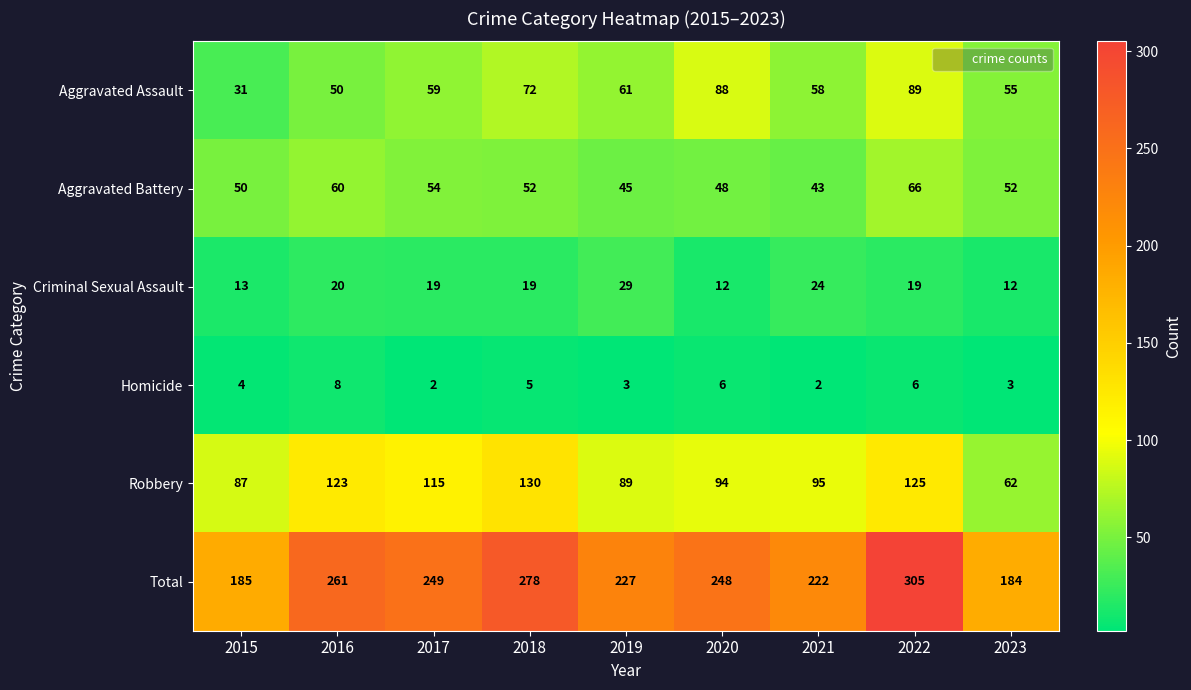

At which category is the sum across all series the highest?

2022